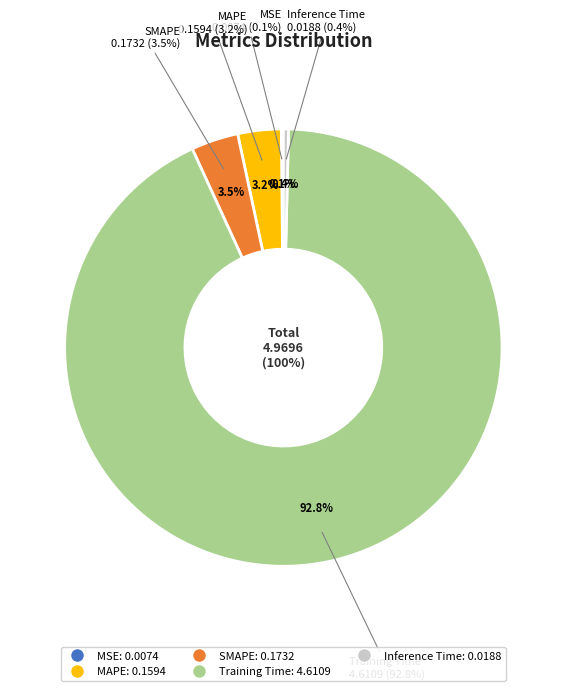

To the nearest percent, what is the difference between the largest and smallest slice percentages?

93%